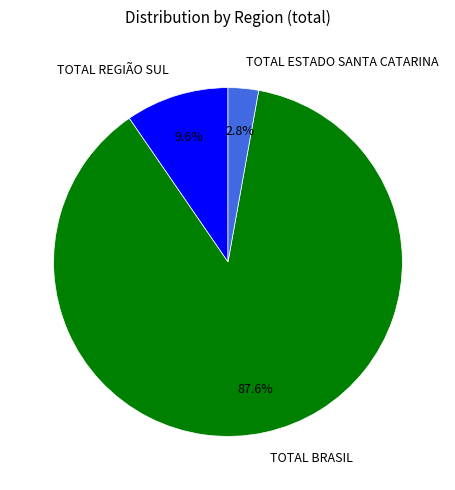

Does TOTAL REGIÃO SUL represent more than half of the total?

No